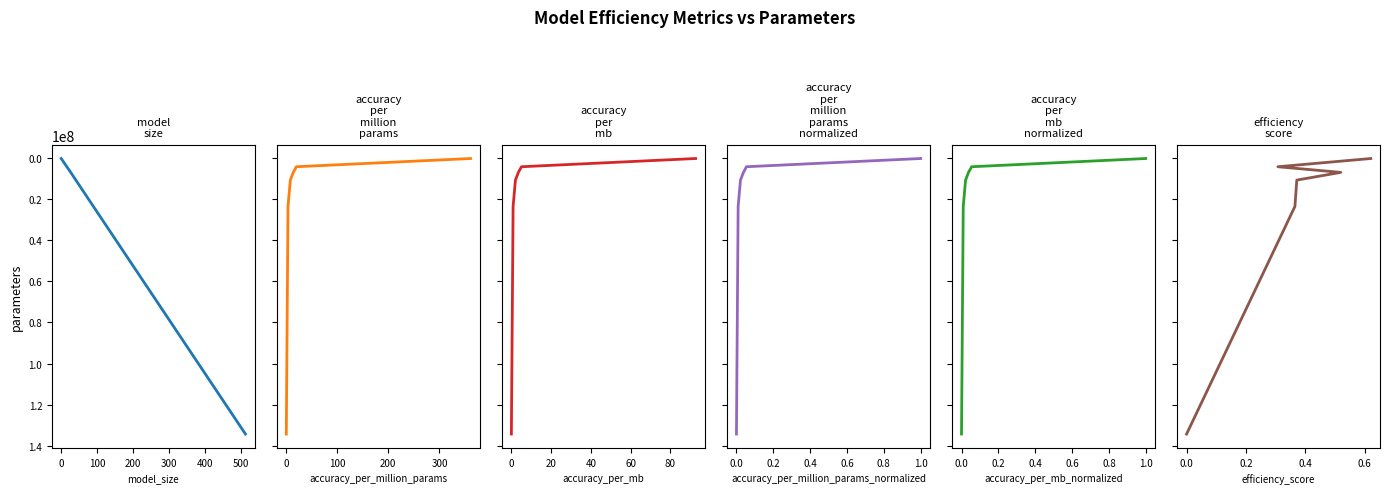

What is the total value across all series at 200?

64241946